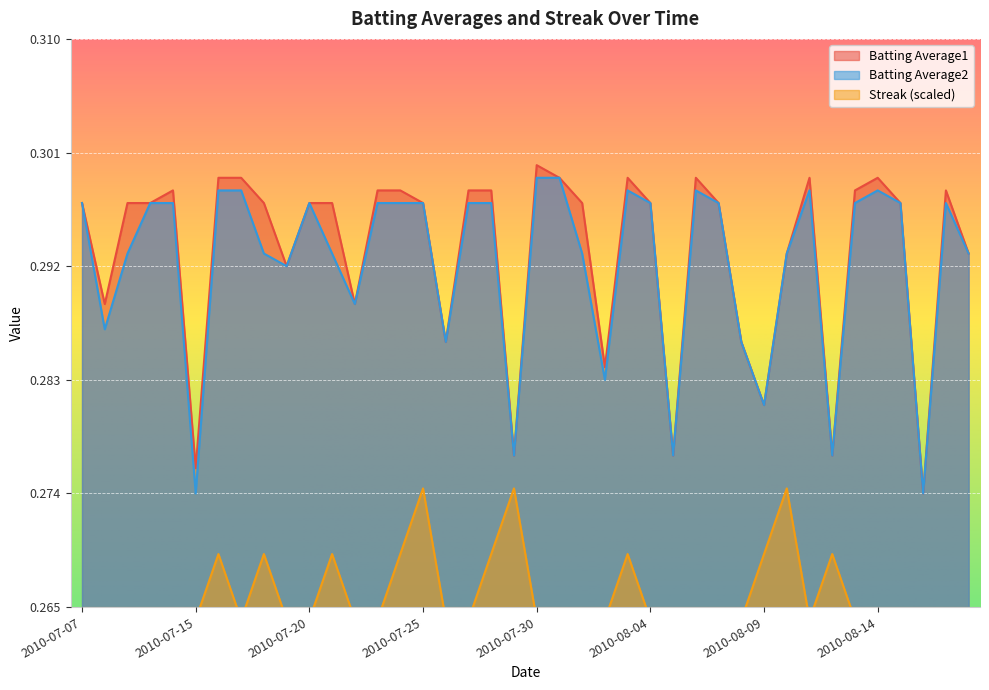

Which category has the lowest value in the Batting Average2 series?

2010-07-15